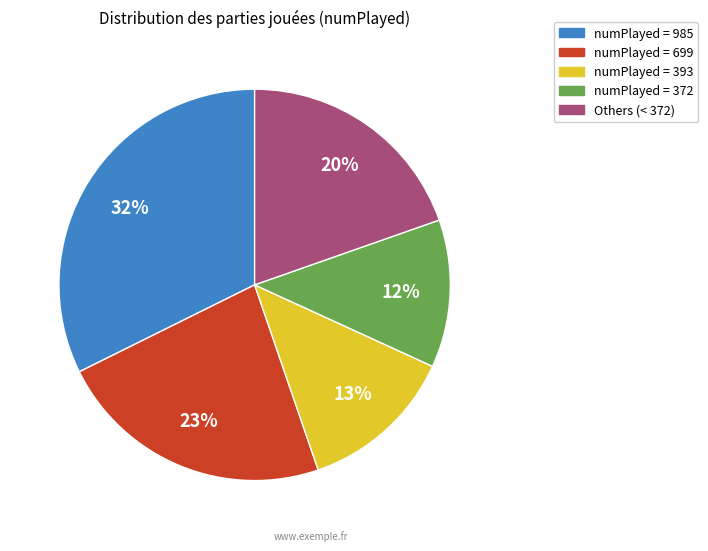

To the nearest percent, what is the difference between the largest and smallest slice percentages?

20%